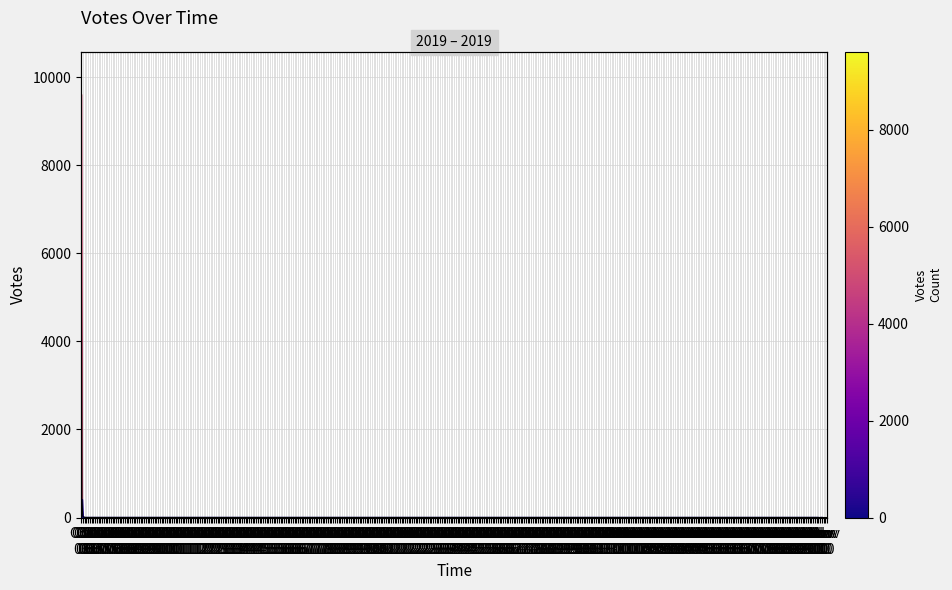

How many data points are less than 2?

3